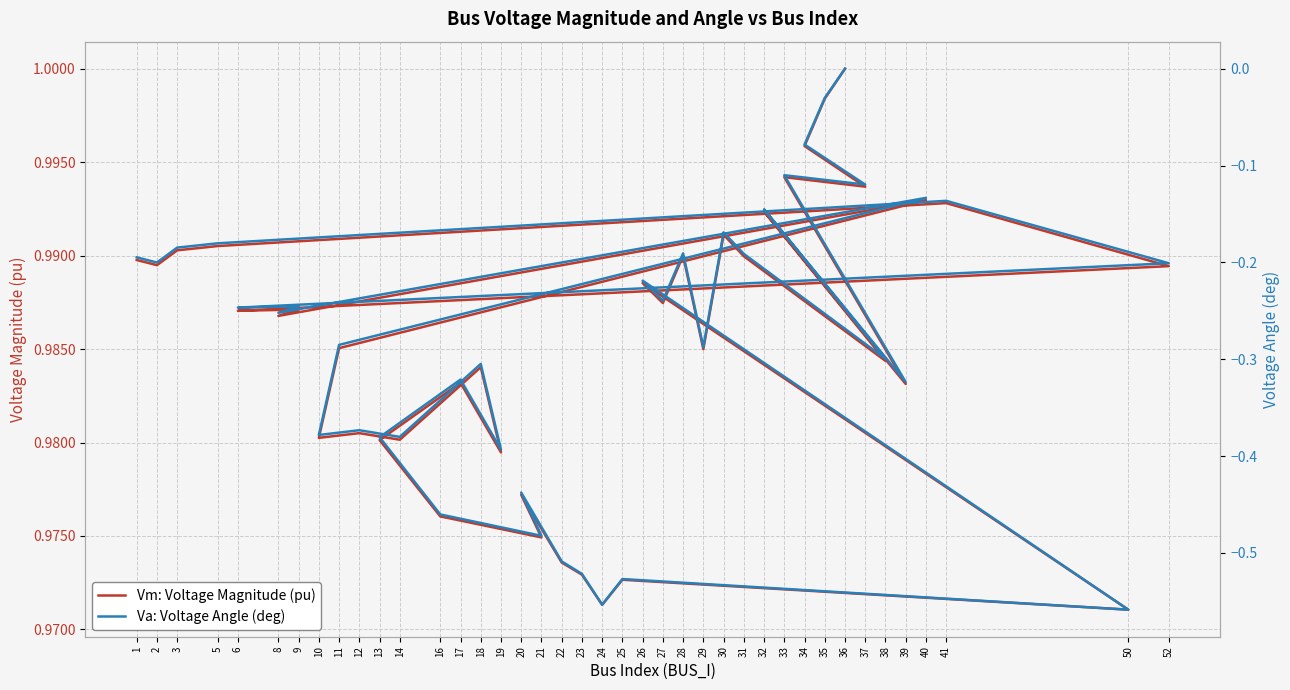

True or false: Vm: Voltage Magnitude (pu) has a value of 1.4 at 31.

False